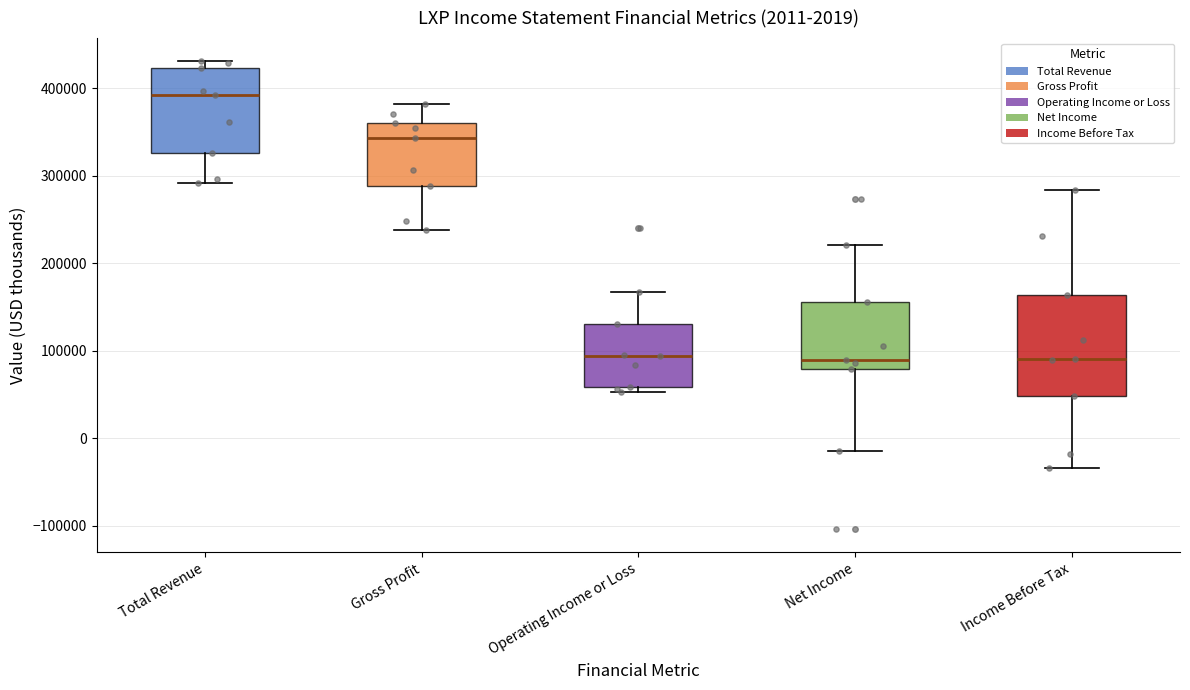

Which box has the highest median line?

Total Revenue